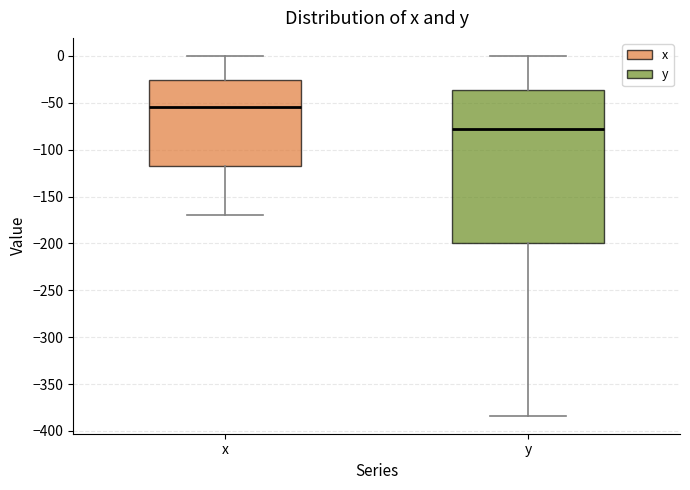

Reading left to right, read every box against the y-axis: the position of its median line, the range the box covers, and the ends of its whiskers. The values are not printed on the chart, so give them approximately, as read against the axis.

x: median -55, box -115 to -25, whiskers -170 to 0
y: median -80, box -200 to -35, whiskers -385 to 0